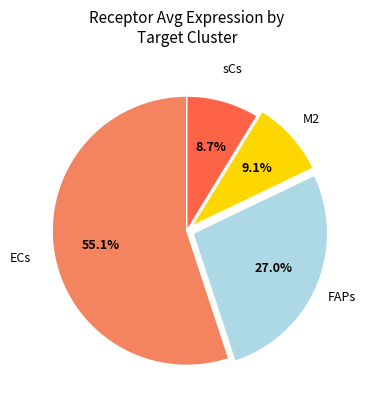

Does any single category account for the majority?

Yes